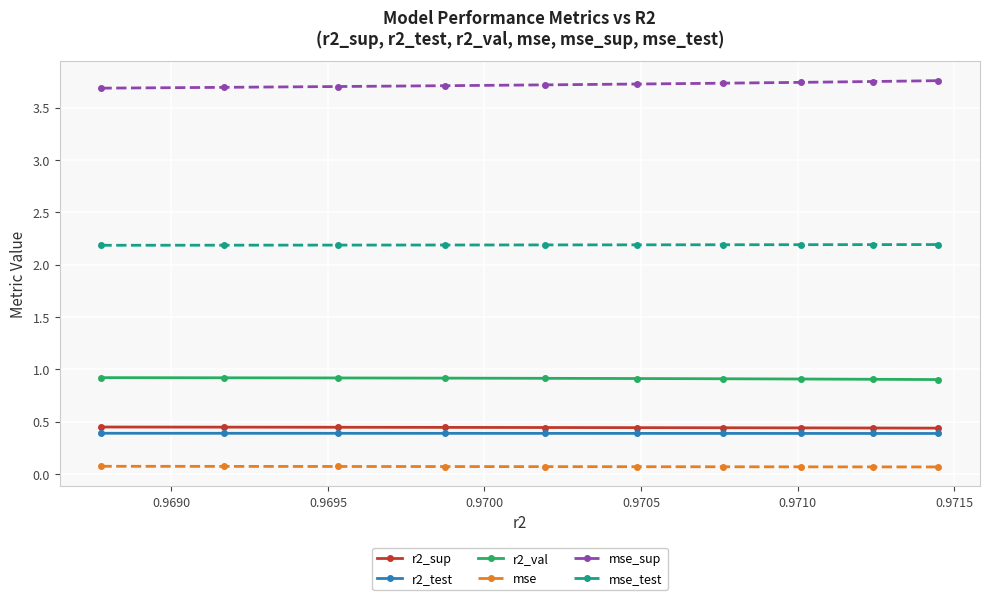

At how many categories does at least one series exceed 1?

10